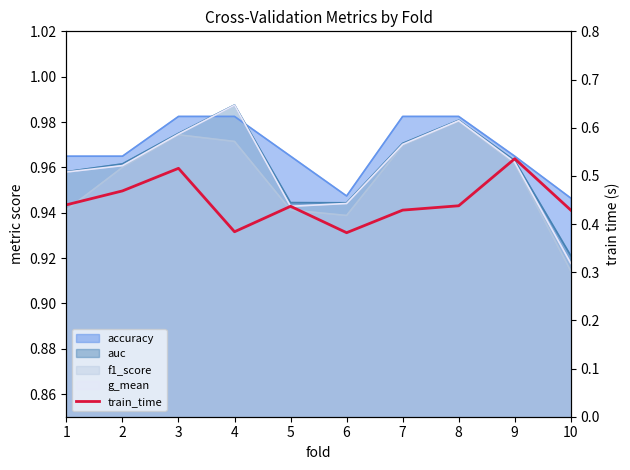

What is the difference between the second highest and minimum values?

0.1